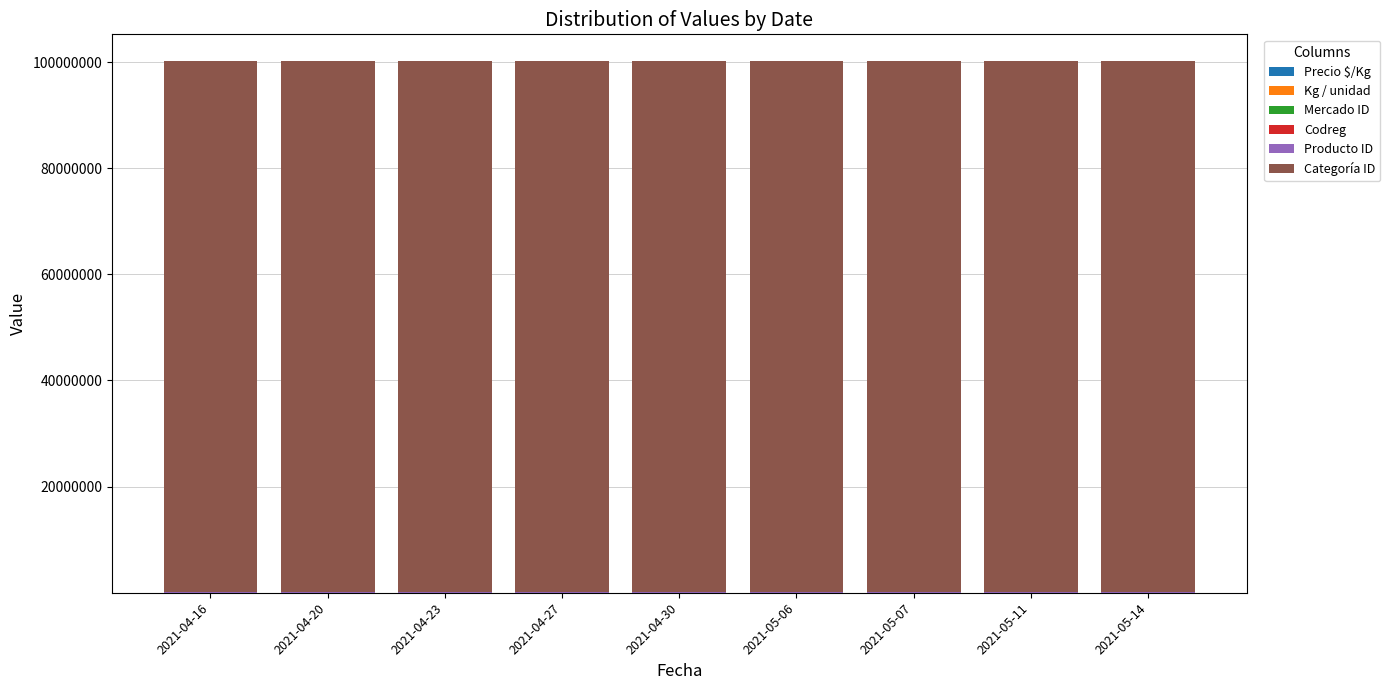

Are the bars horizontal?

No